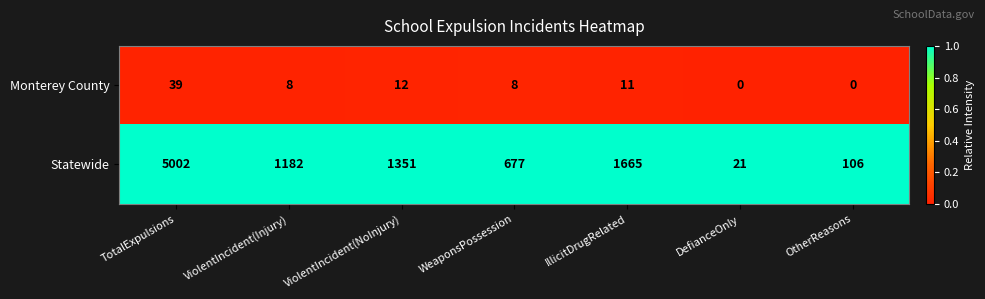

Where is Monterey County nearest to the value 19?

ViolentIncident(NoInjury)